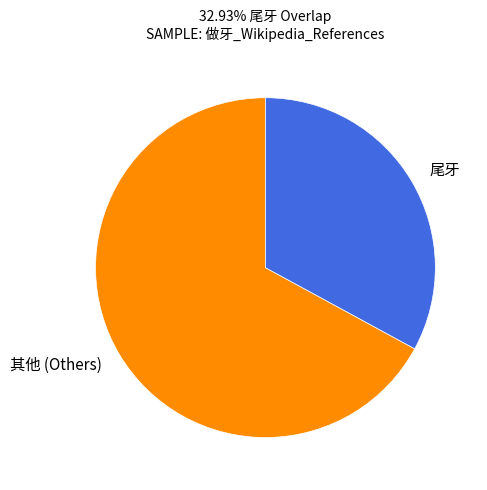

The 尾牙 slice represents 33% of the pie. True or false?

True